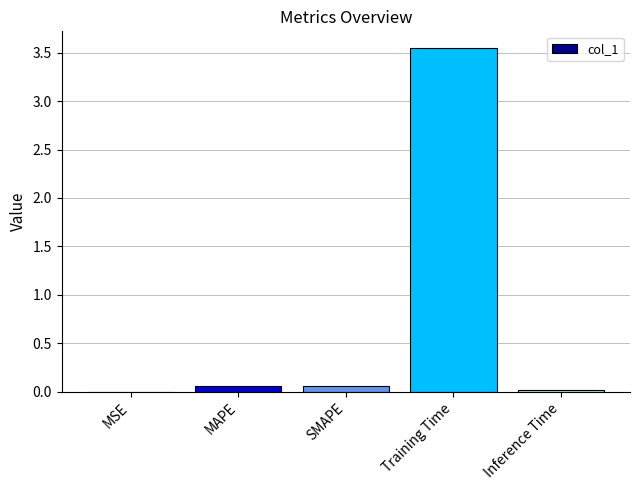

Count the number of categories in the chart.

5